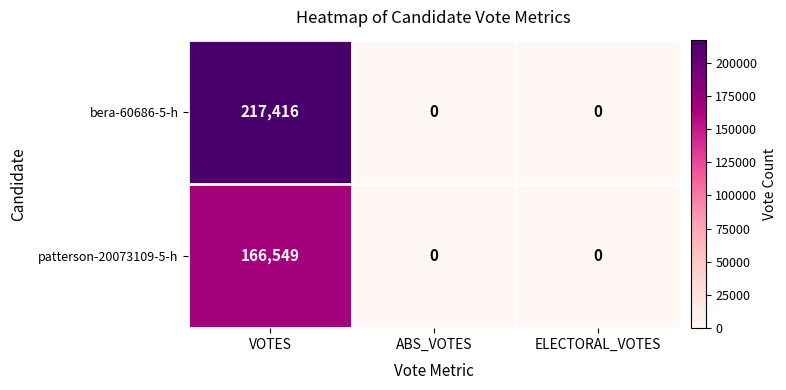

What is the maximum value shown in the chart?

217416